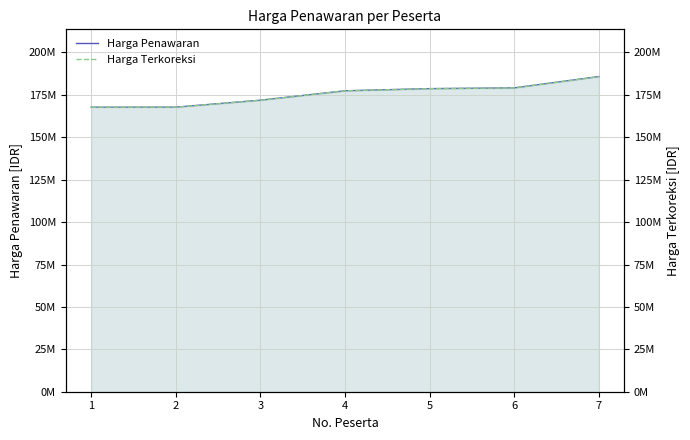

What is the difference between the maximum and second lowest values in the Harga Penawaran series?

18025317.8